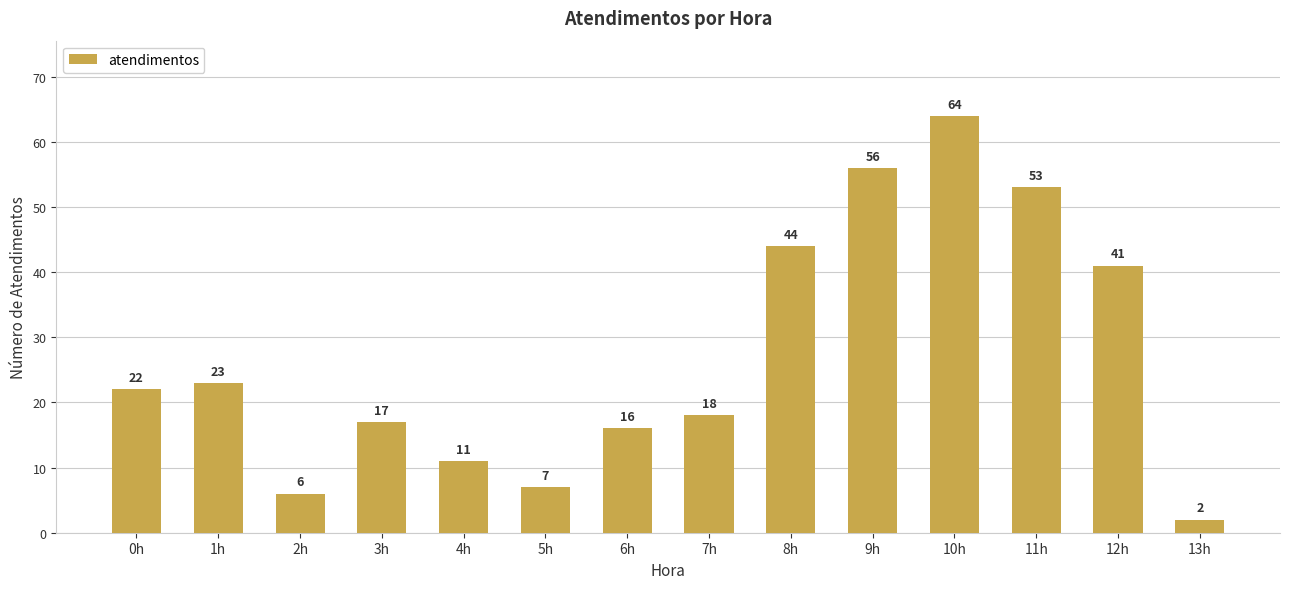

List the labels in order of value, largest first.

10h, 9h, 11h, 8h, 12h, 1h, 0h, 7h, 3h, 6h, 4h, 5h, 2h, 13h